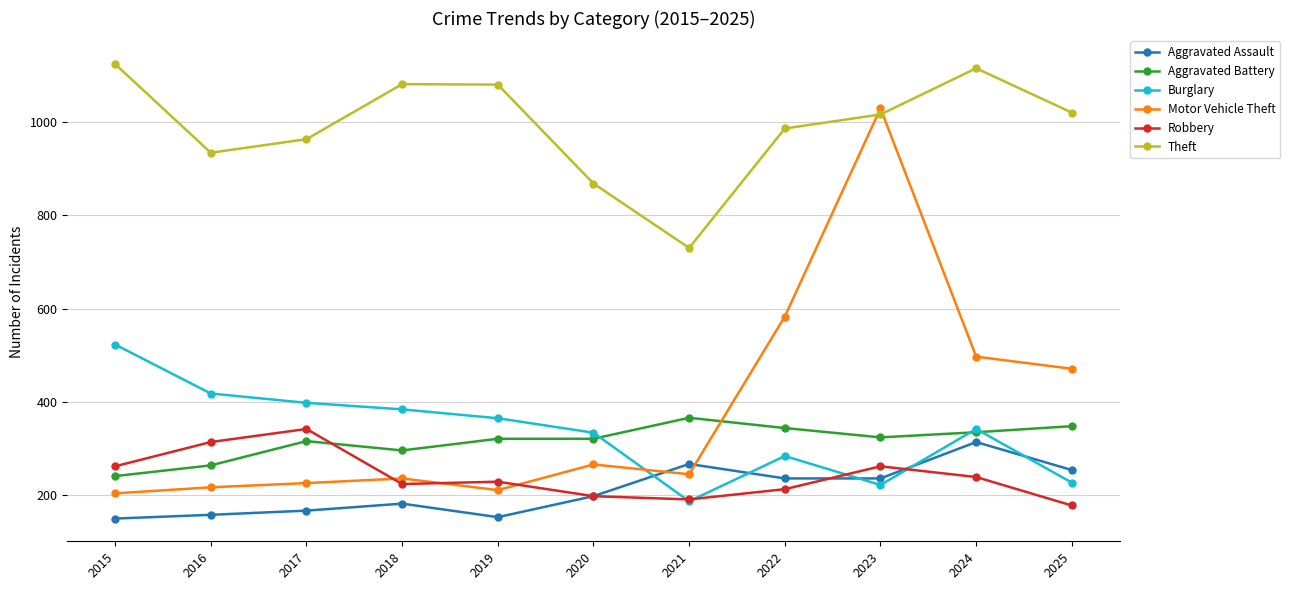

Is it true that Motor Vehicle Theft equals 217 at 2016?

True